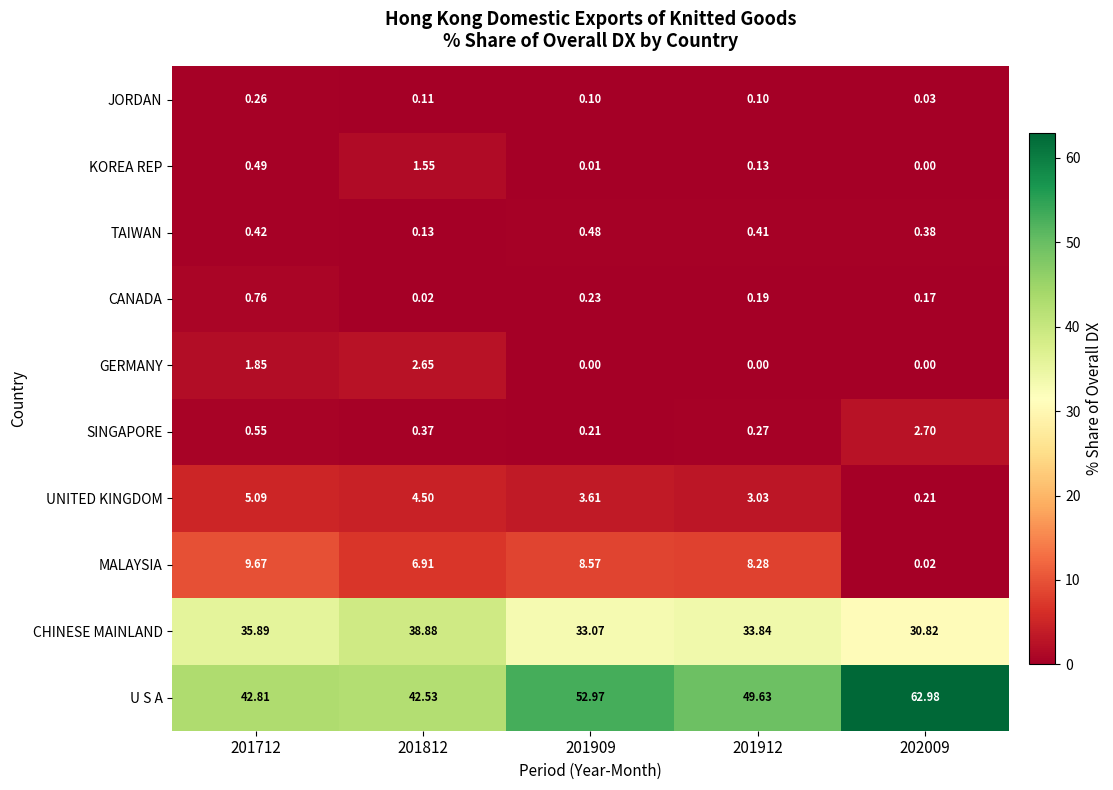

How many distinct data groups are displayed?

10